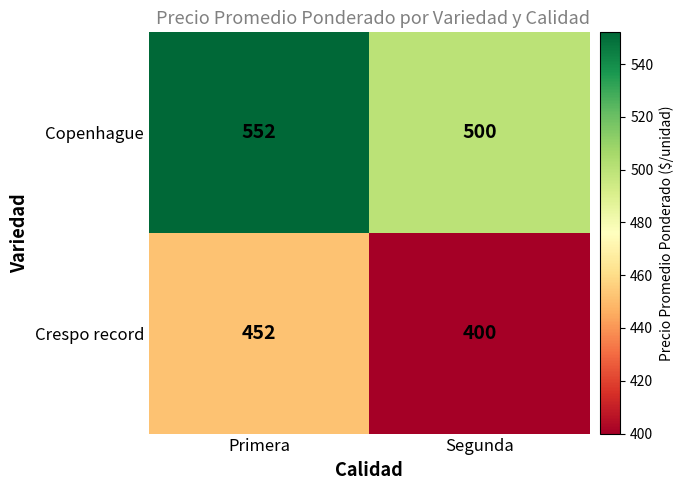

What is the sum of all Crespo record values?

852